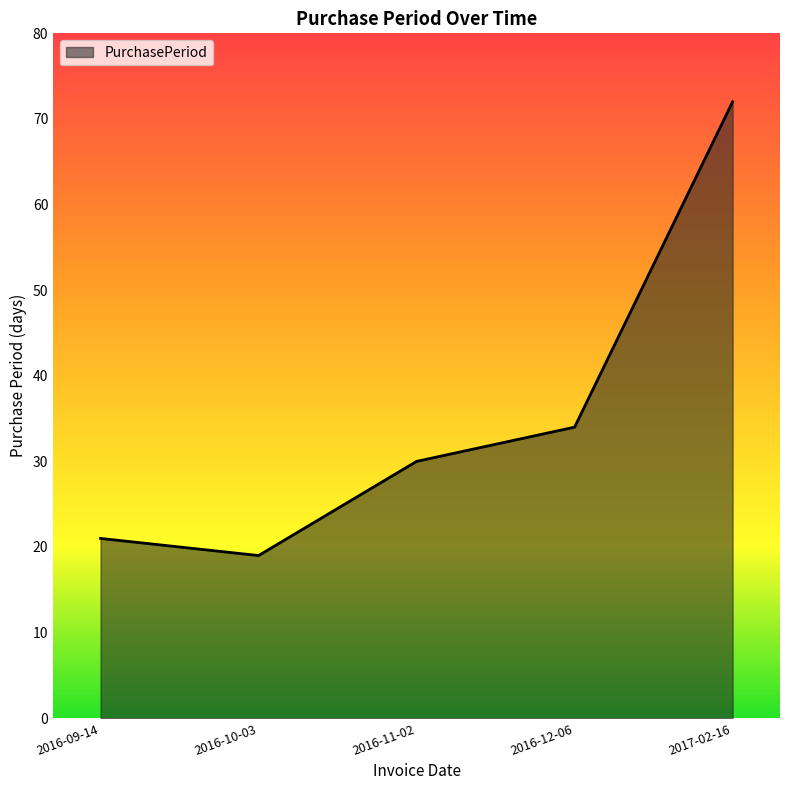

What is the average value?

35